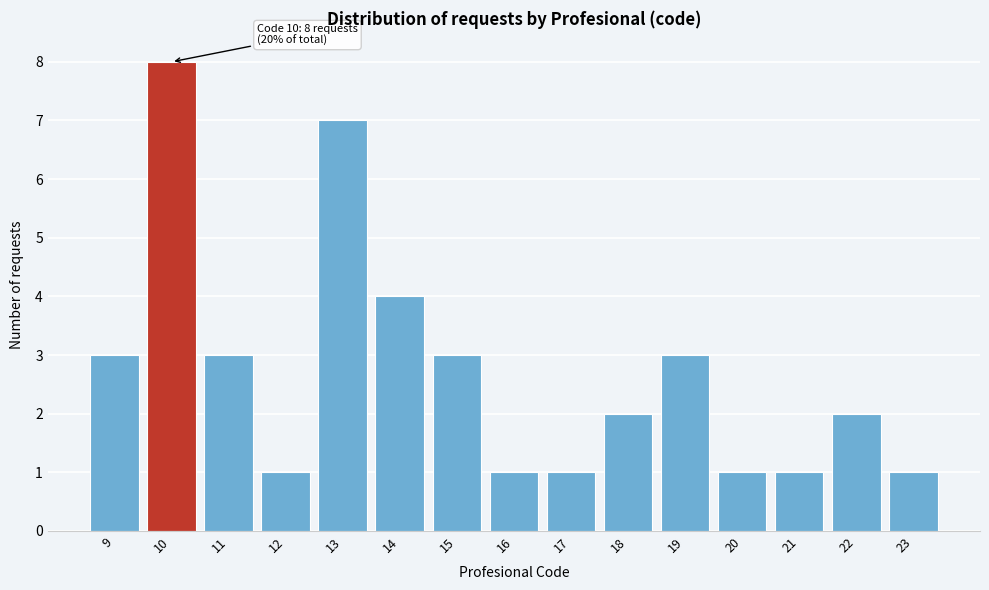

Reading left to right, transcribe all the data shown in this chart.

3	8	3	1	7	4	3	1	1	2	3	1	1	2	1